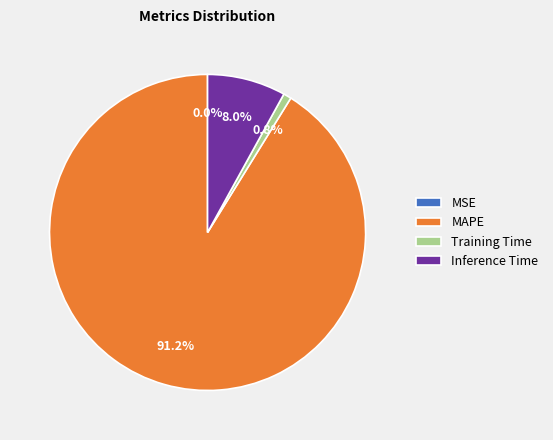

What percentage do Inference Time and Training Time together represent?

8.8%